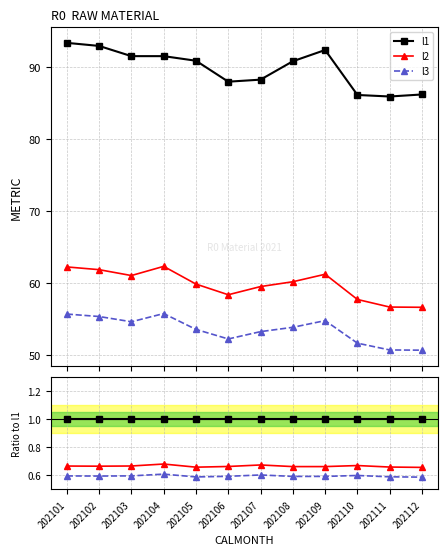

True or false: l2 and l1 cross at least once.

False